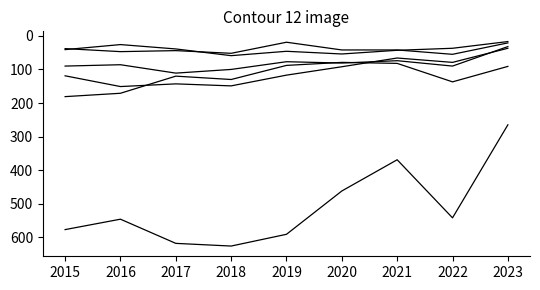

How many lines are shown in the chart?

6